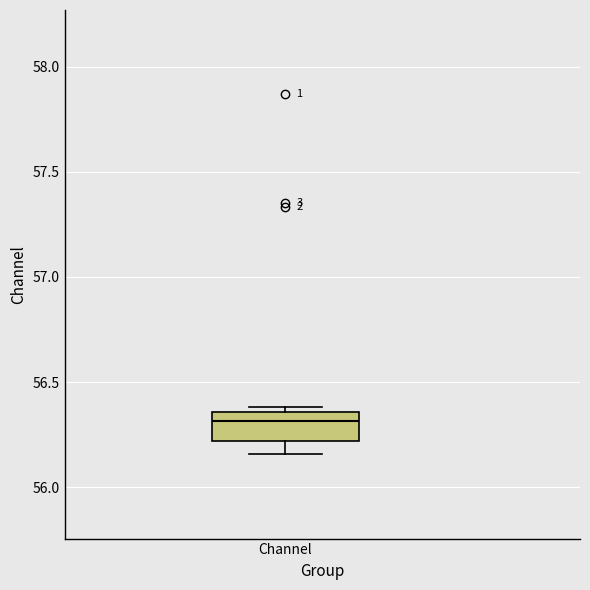

Transcribe this box plot: give where the median line is, the range the box spans, and where the two whiskers end, as read against the y-axis. The values are not printed on the chart, so give them approximately, as read against the axis.

median 56.30, box 56.20 to 56.35, whiskers 56.15 to 56.40